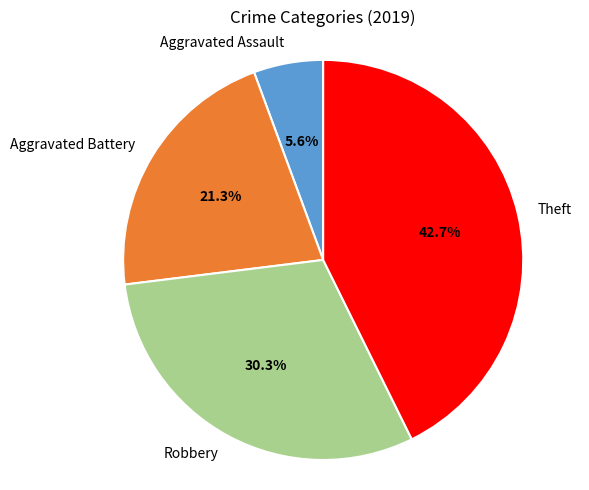

Do Robbery and Aggravated Assault together represent more than half of the pie?

No